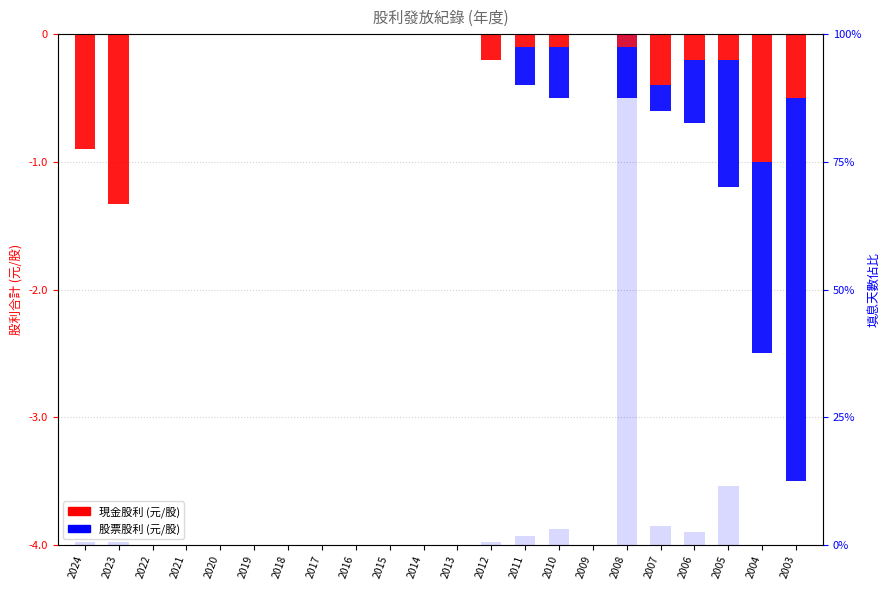

Is the value of 現金股利 (元/股) at 2024 greater than the value of 股票股利 (元/股) at 2005?

Yes